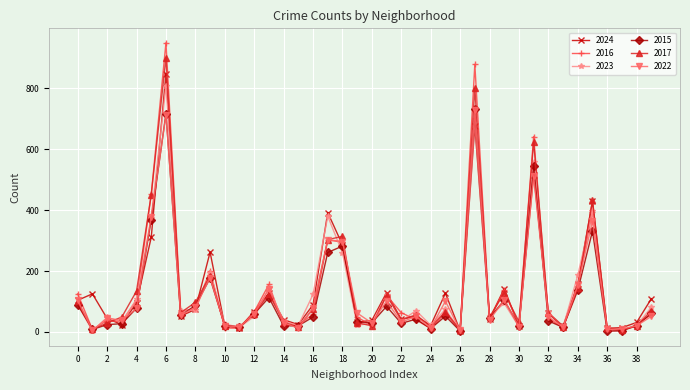

Which series has the widest spread of values?

2016